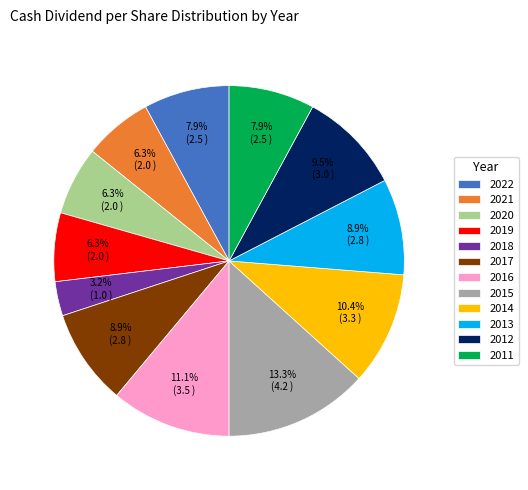

What percentage is NOT represented by 2013?

91.1%